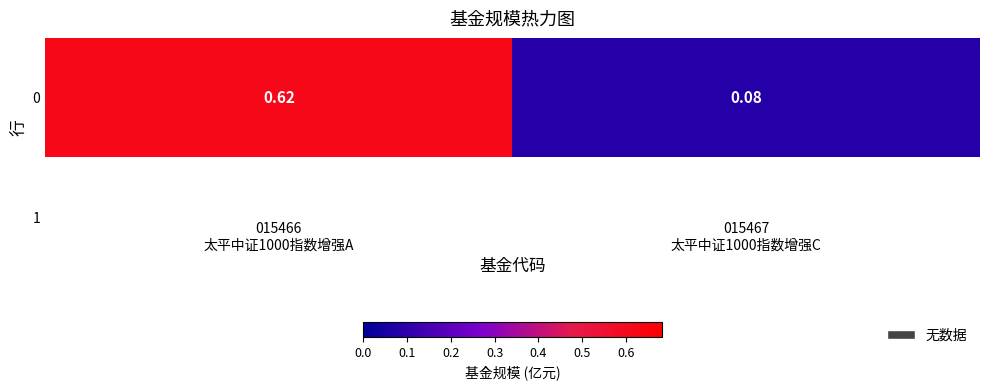

What is the change in value from 015466
太平中证1000指数增强A to 015467
太平中证1000指数增强C?

-0.5